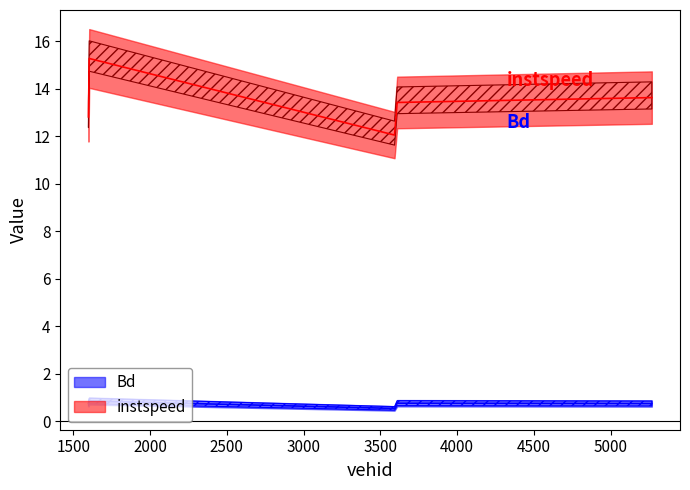

Between 3610.0 and 1604.0, which is larger?

1604.0